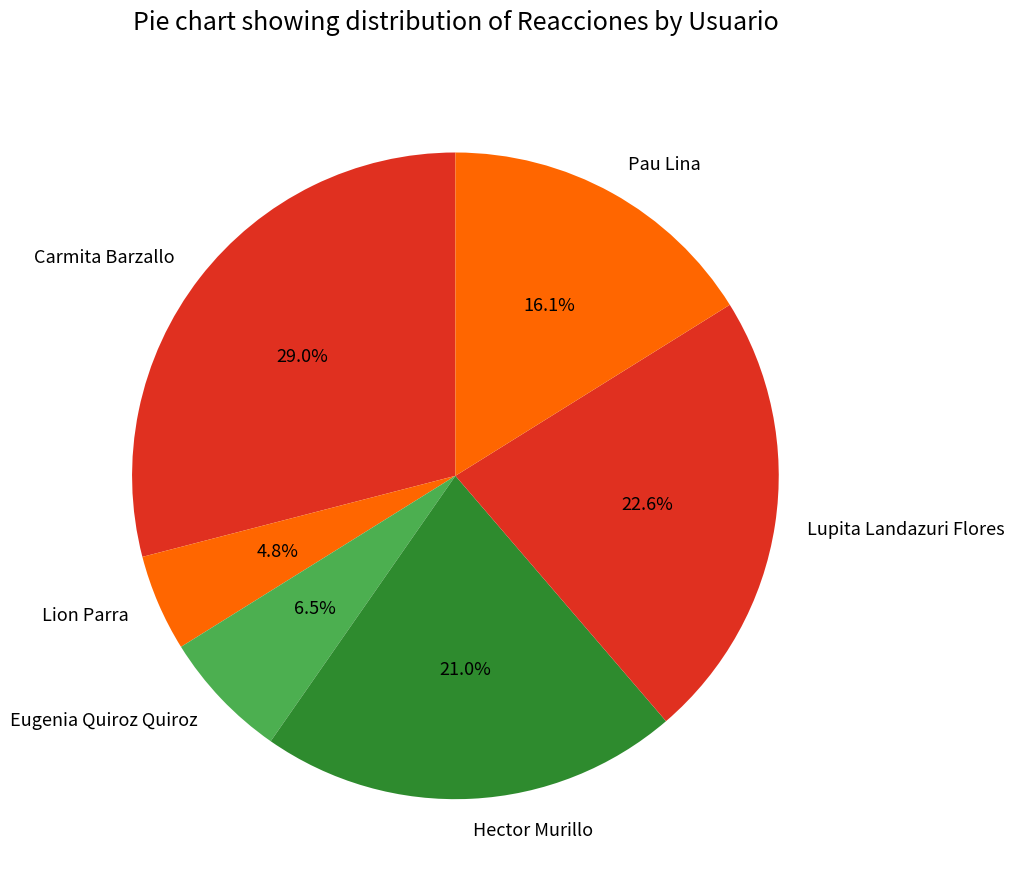

To the nearest percent, what is the average slice percentage?

17%